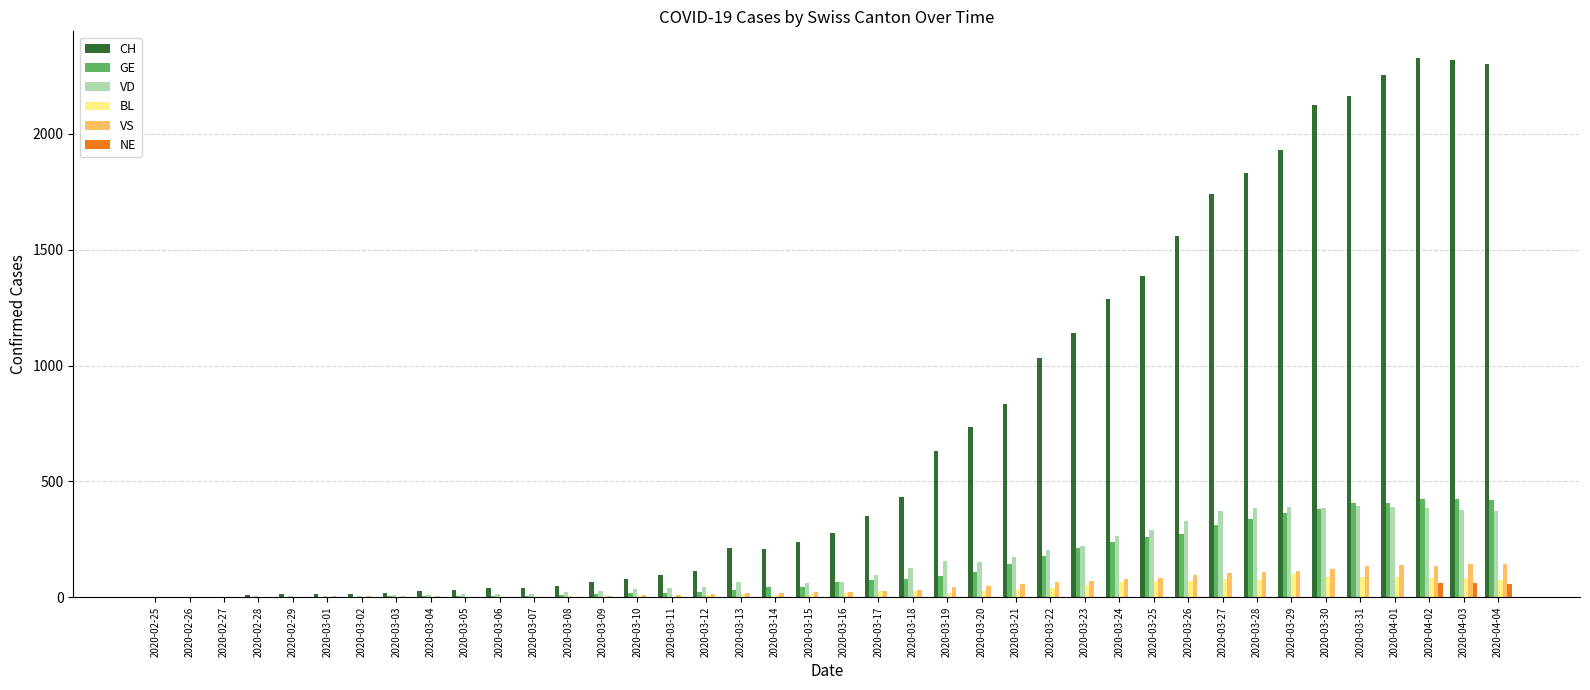

What is the sum of all BL values?

1259